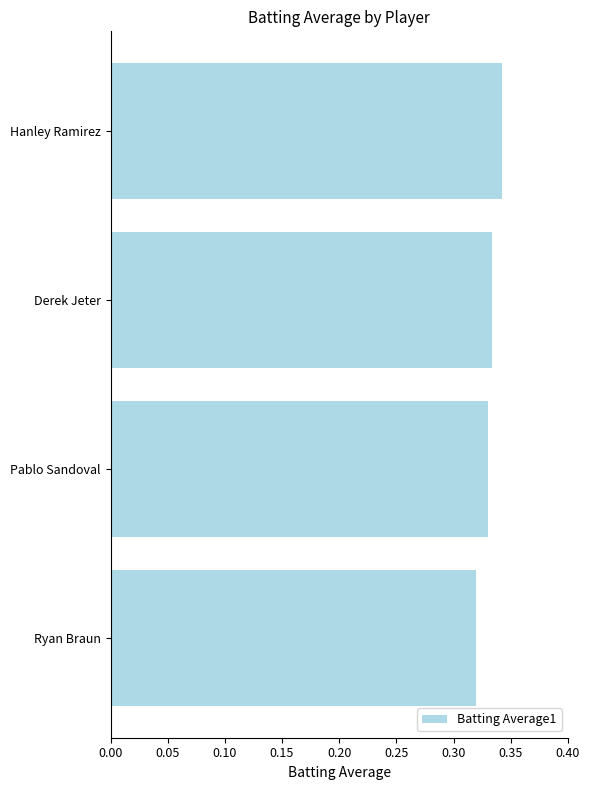

The chart shows a value of 0.2 at Hanley Ramirez. True or false?

False